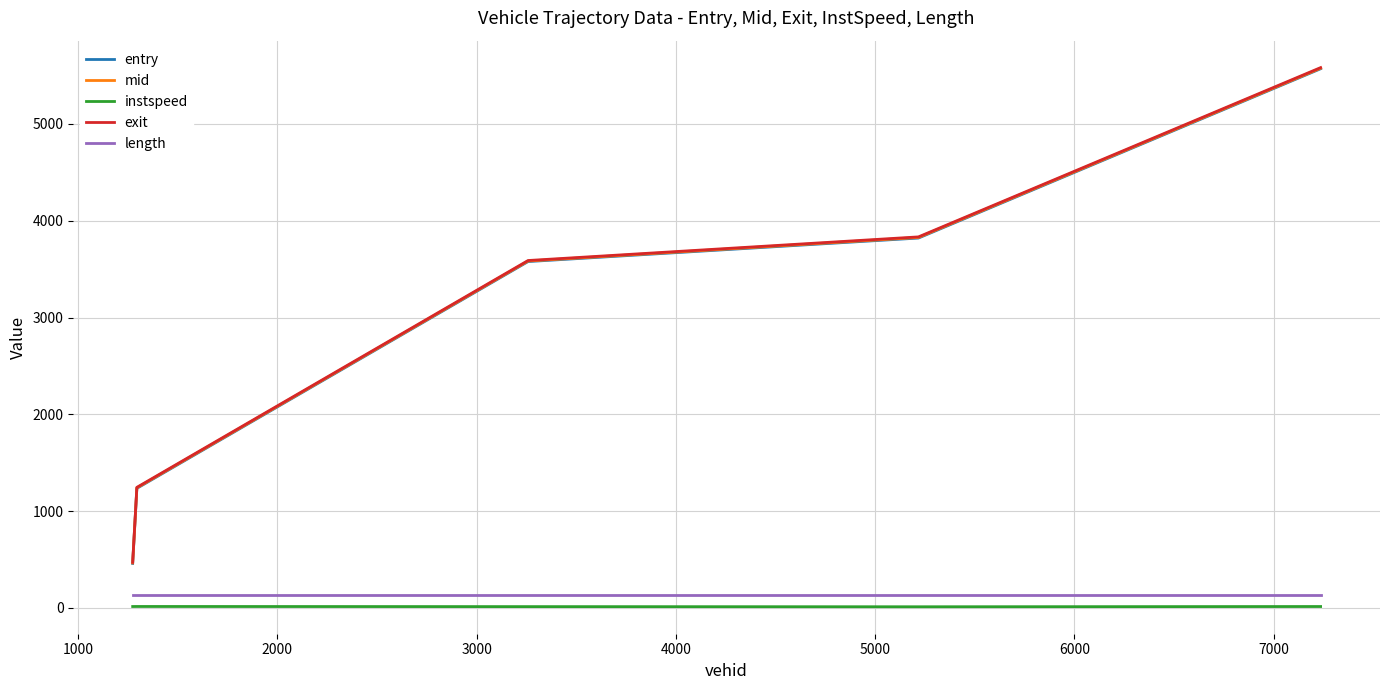

Which series has the widest spread of values?

exit